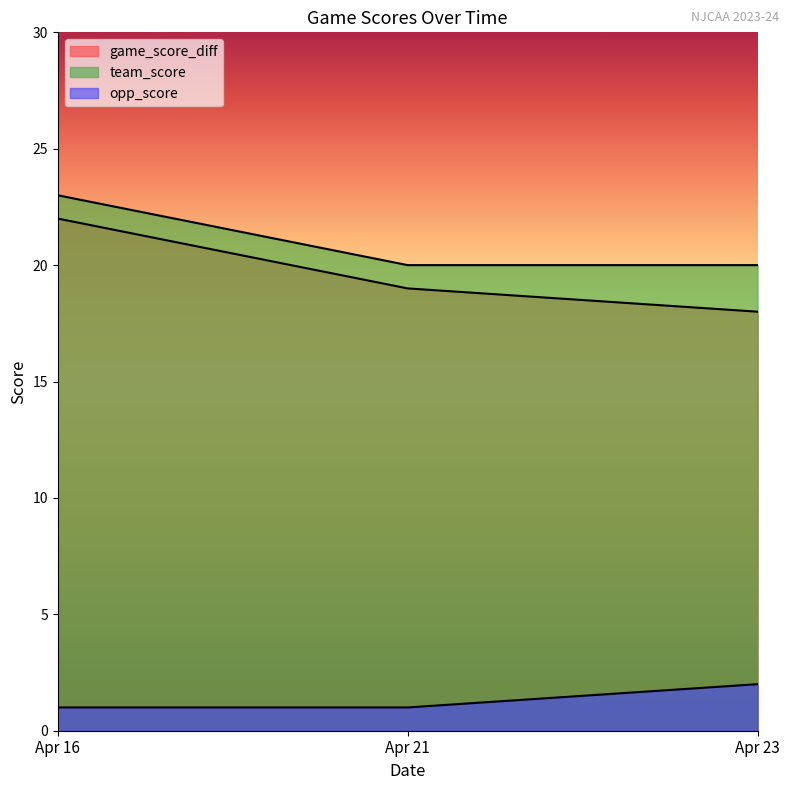

Reading left to right, list all the values displayed in this chart.

game_score_diff: 22	19	18
team_score: 23	20	20
opp_score: 1	1	2